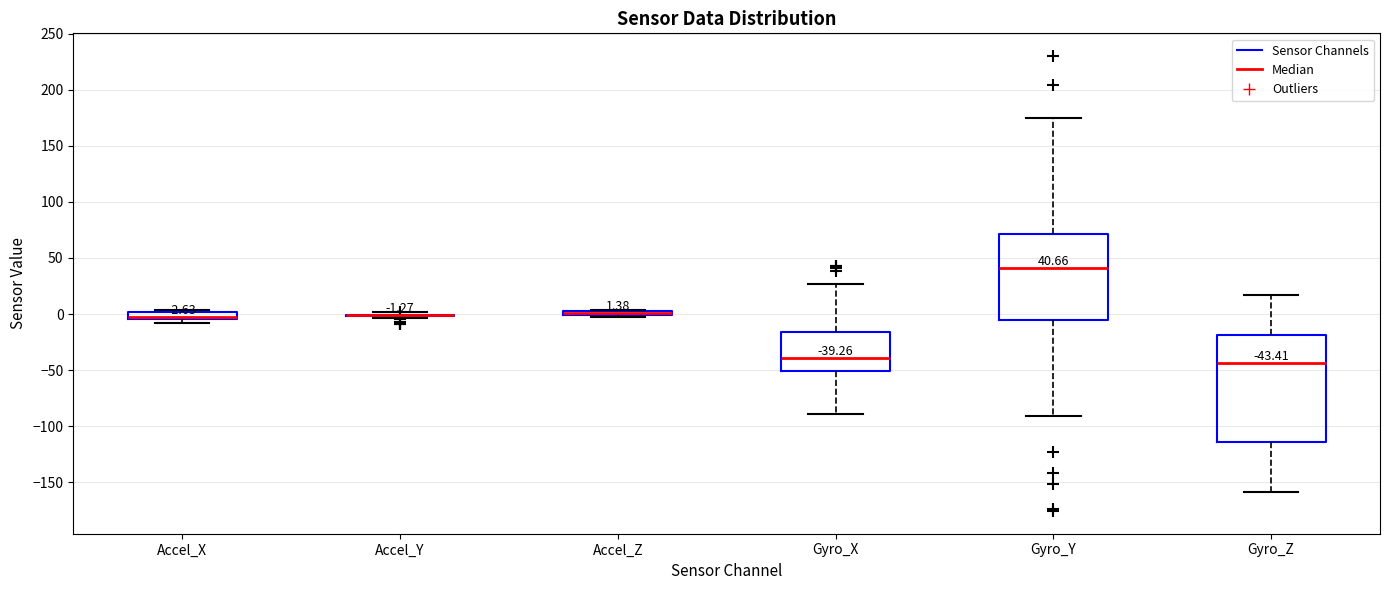

Comparing the boxes themselves (not the whiskers), which one is the tallest?

Gyro_Z